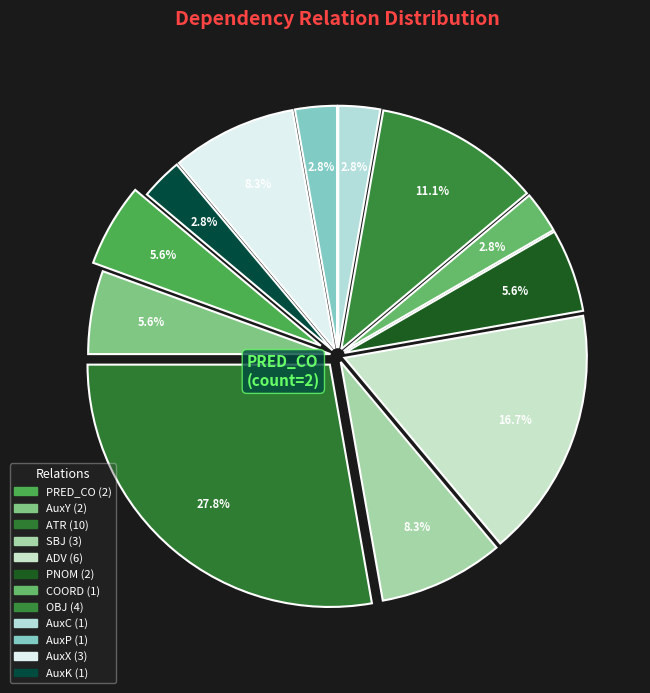

Is it true that AuxC is 1% of the pie?

False